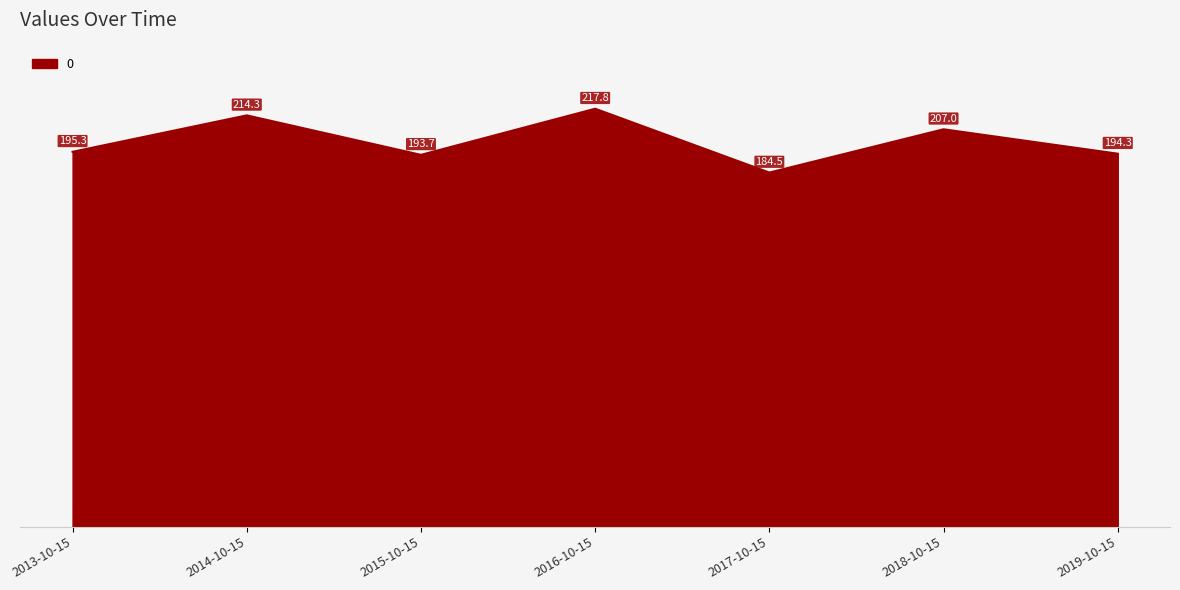

At which category does the data reach its first local peak?

2014-10-15